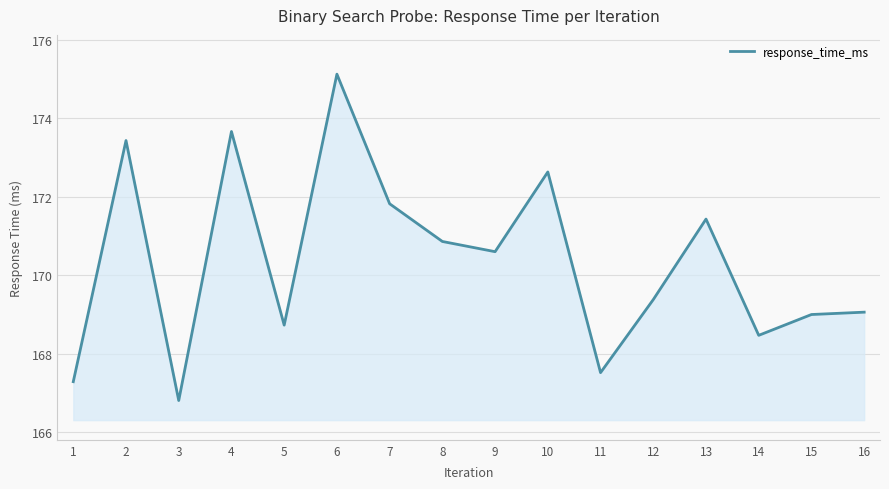

Read the value at 10.

172.6